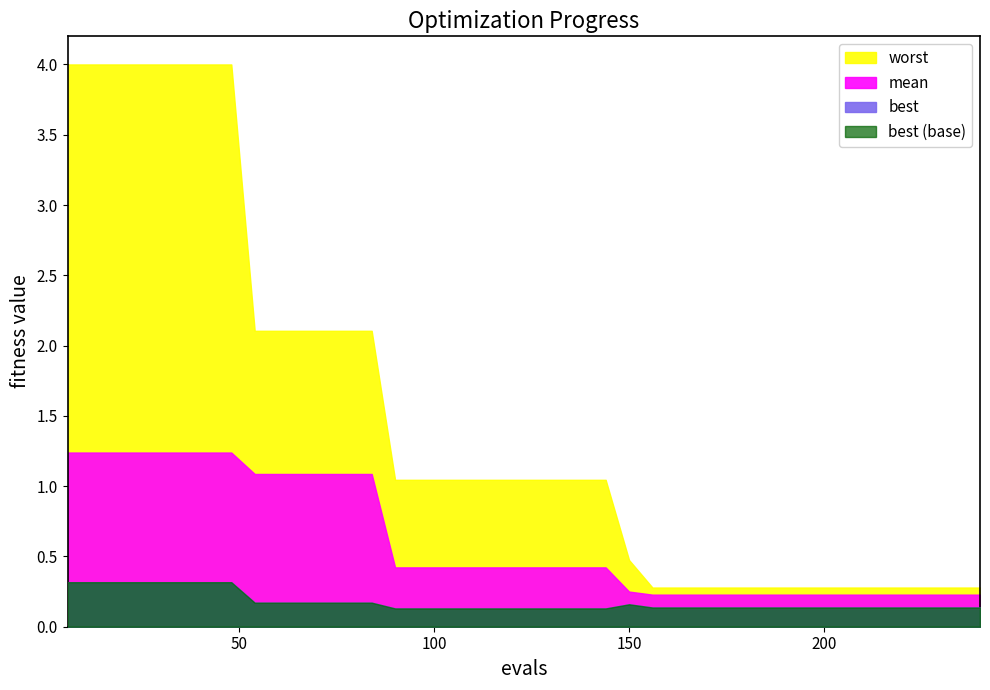

Reading left to right, extract all data points from this chart.

mean: 1.2	1.2	1.2	1.2	1.2	1.2	1.2	1.2	1.1	1.1	1.1	1.1	1.1	1.1	0.4	0.4	0.4	0.4	0.4	0.4	0.4	0.4	0.4	0.4	0.3	0.2	0.2	0.2	0.2	0.2	0.2	0.2	0.2	0.2	0.2	0.2	0.2	0.2	0.2	0.2
best: 0.3	0.3	0.3	0.3	0.3	0.3	0.3	0.3	0.2	0.2	0.2	0.2	0.2	0.2	0.1	0.1	0.1	0.1	0.1	0.1	0.1	0.1	0.1	0.1	0.2	0.1	0.1	0.1	0.1	0.1	0.1	0.1	0.1	0.1	0.1	0.1	0.1	0.1	0.1	0.1
worst: 4.0	4.0	4.0	4.0	4.0	4.0	4.0	4.0	2.1	2.1	2.1	2.1	2.1	2.1	1.0	1.0	1.0	1.0	1.0	1.0	1.0	1.0	1.0	1.0	0.5	0.3	0.3	0.3	0.3	0.3	0.3	0.3	0.3	0.3	0.3	0.3	0.3	0.3	0.3	0.3